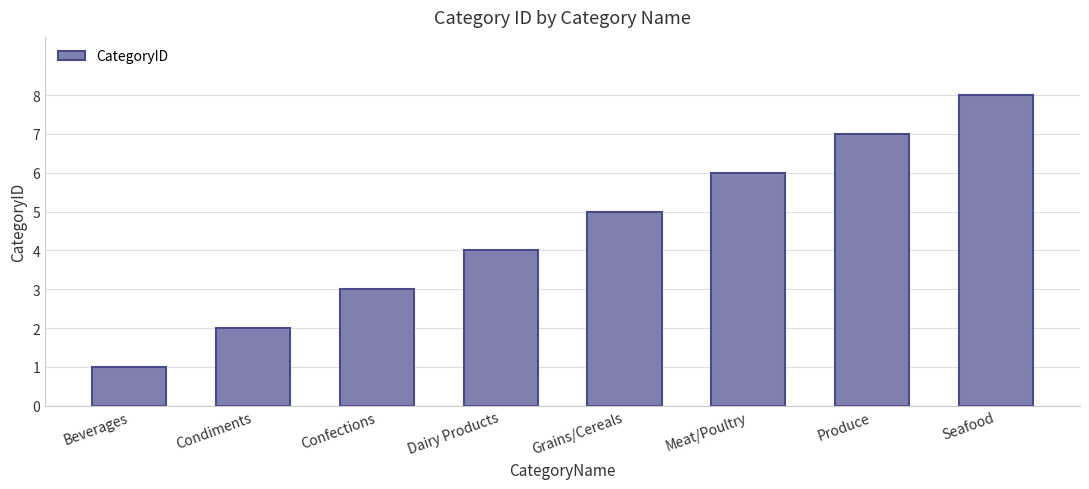

True or false: the data shows 2 at Grains/Cereals.

False